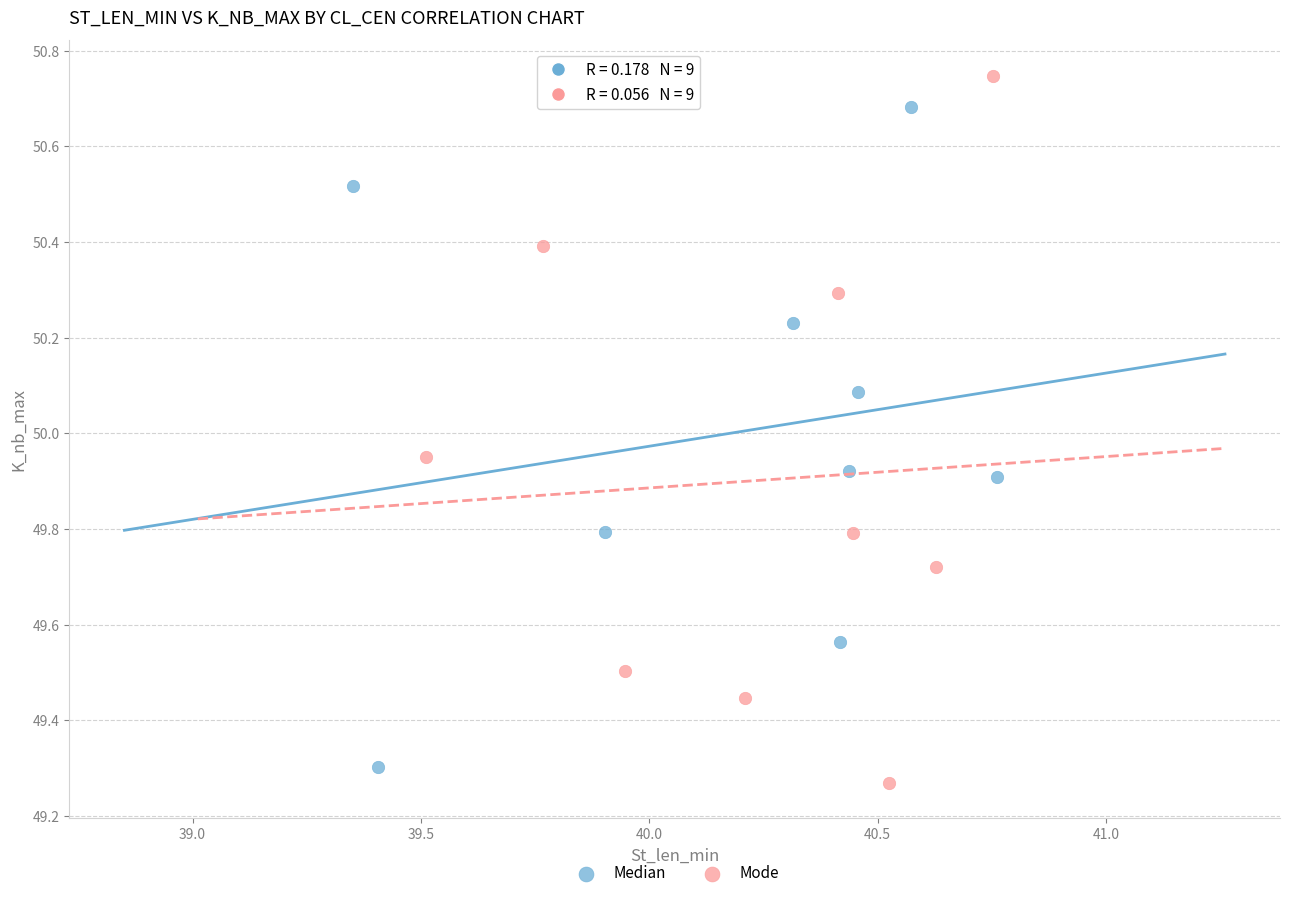

Which series contains the highest Y value?

Mode